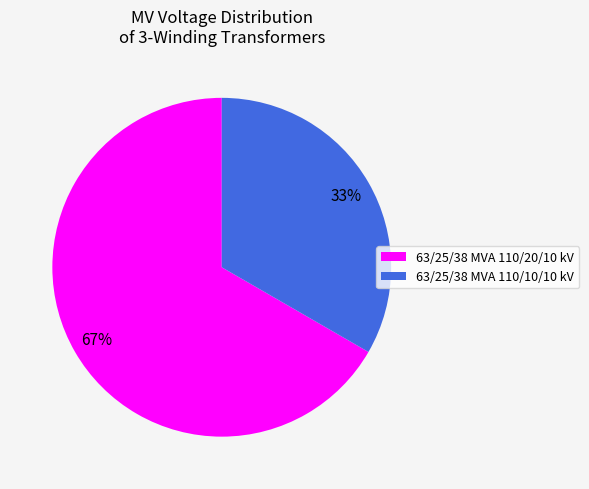

To the nearest percent, what portion does 63/25/38 MVA 110/20/10 kV represent?

67%